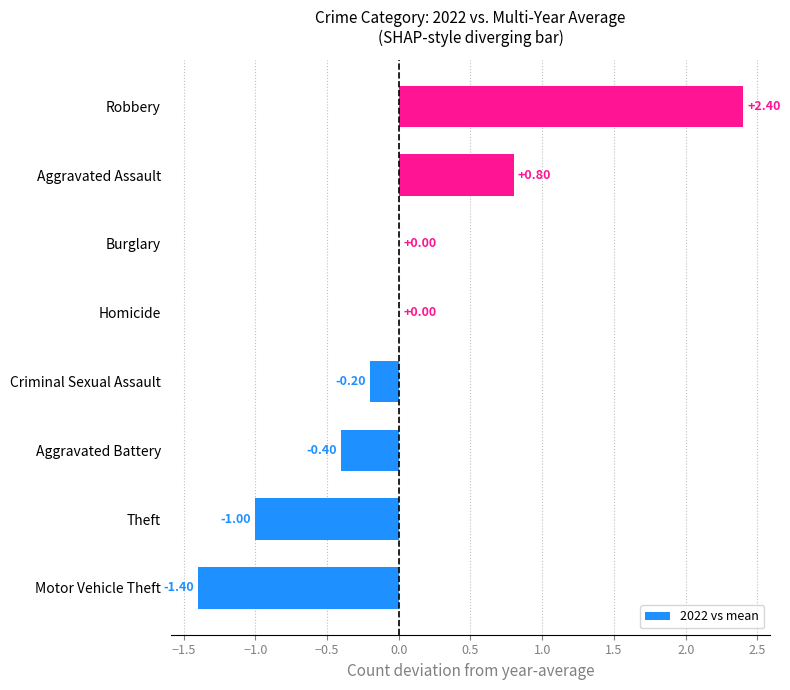

Which has a higher value, Homicide or Theft?

Homicide